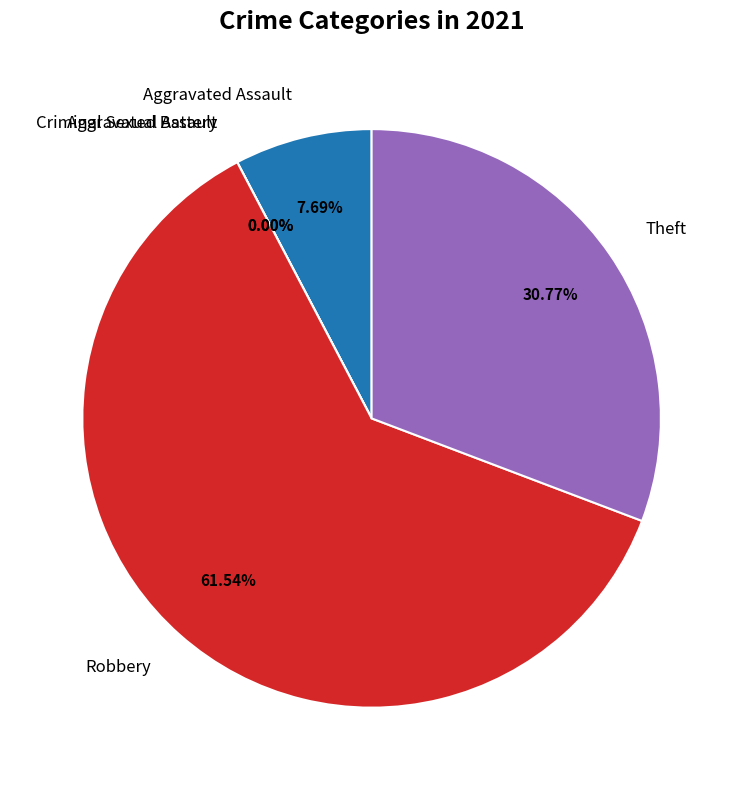

The Robbery slice represents 62% of the pie. True or false?

True